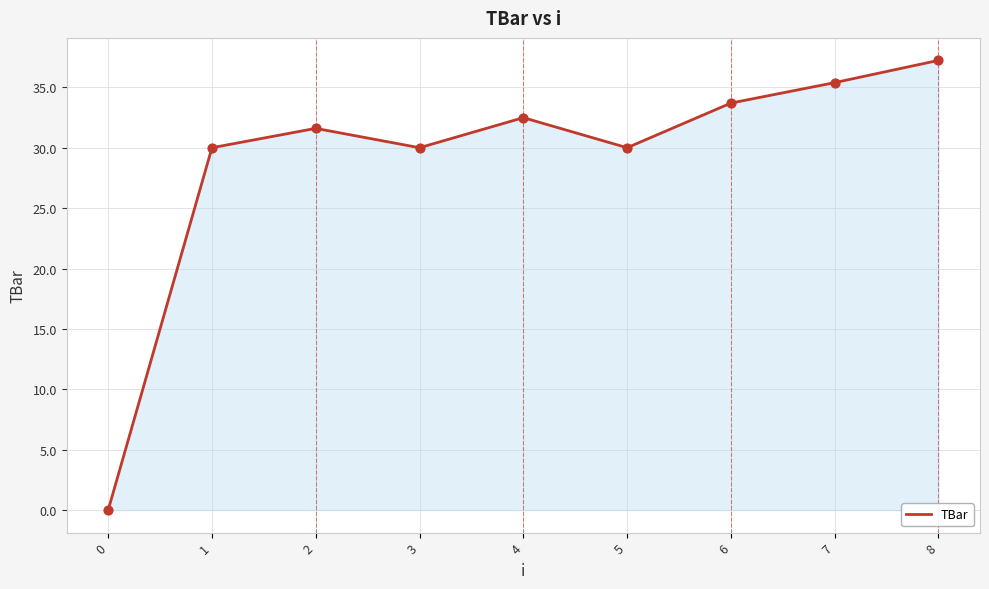

What is the ratio of the value at 8 to the value at 4?

1.1